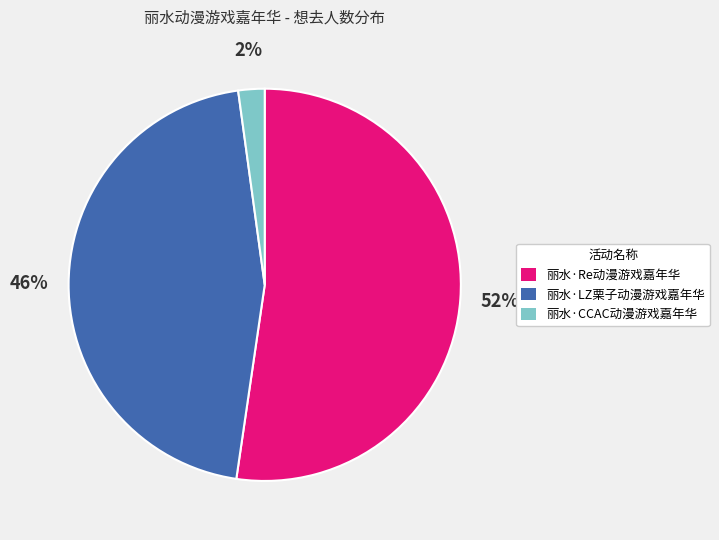

Count the number of slices in the pie.

3